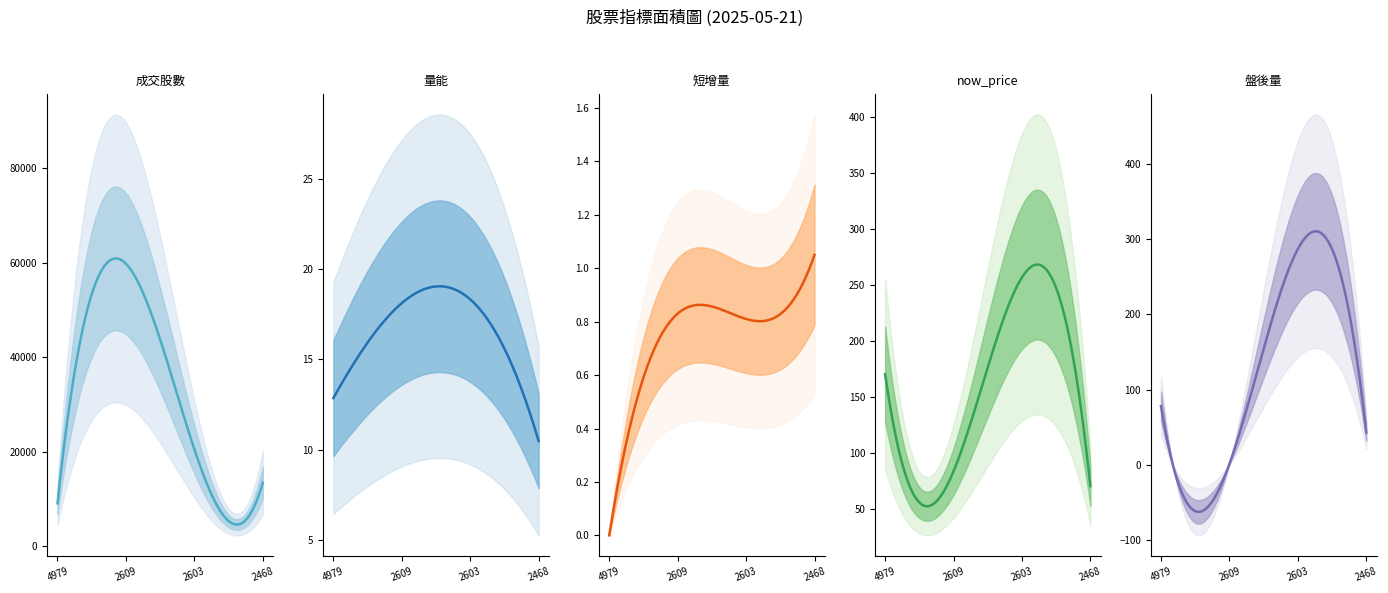

Between 4979-華星光 and 2603-長榮, which is larger?

2603-長榮